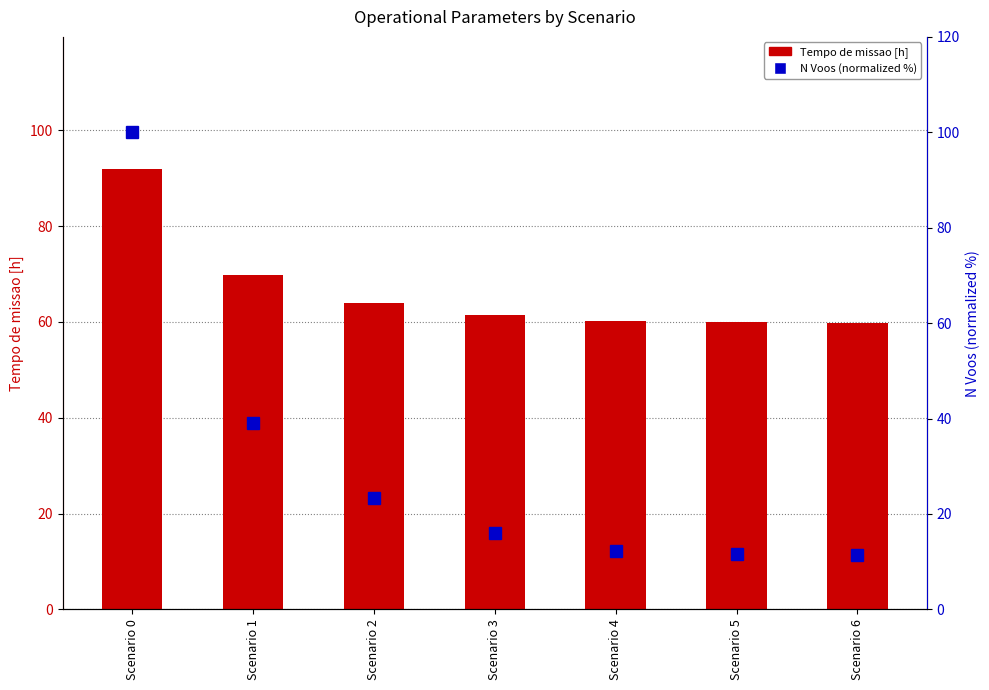

Where is N Voos (percentile rank) nearest to the value 55?

Scenario 1